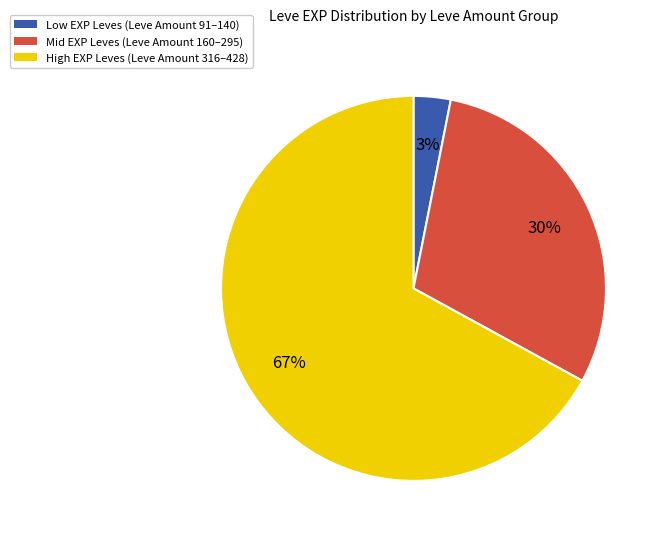

To the nearest percent, what is the difference between the largest and smallest slice percentages?

64%